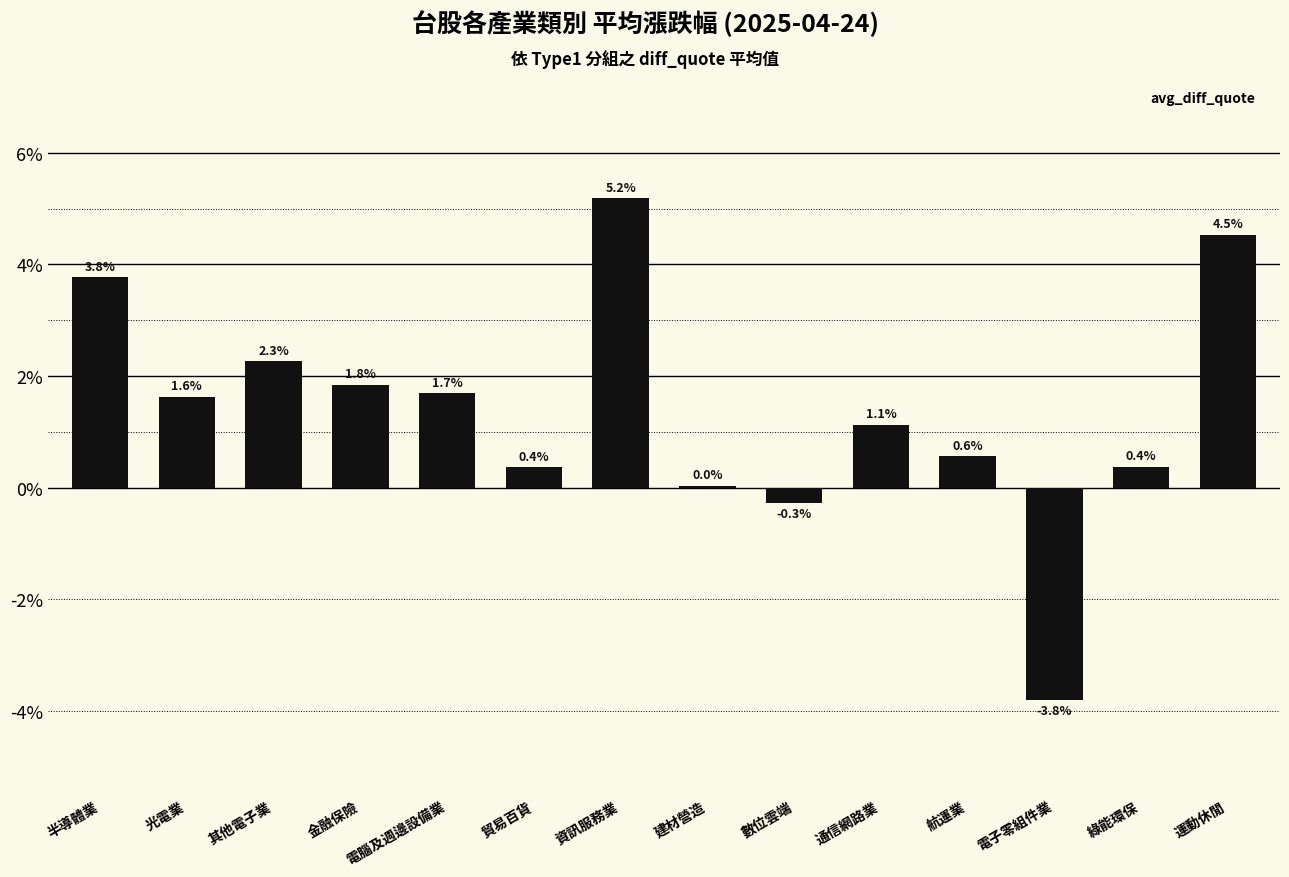

What is the ratio of the value at 電腦及週邊設備業 to the value at 運動休閒?

0.4